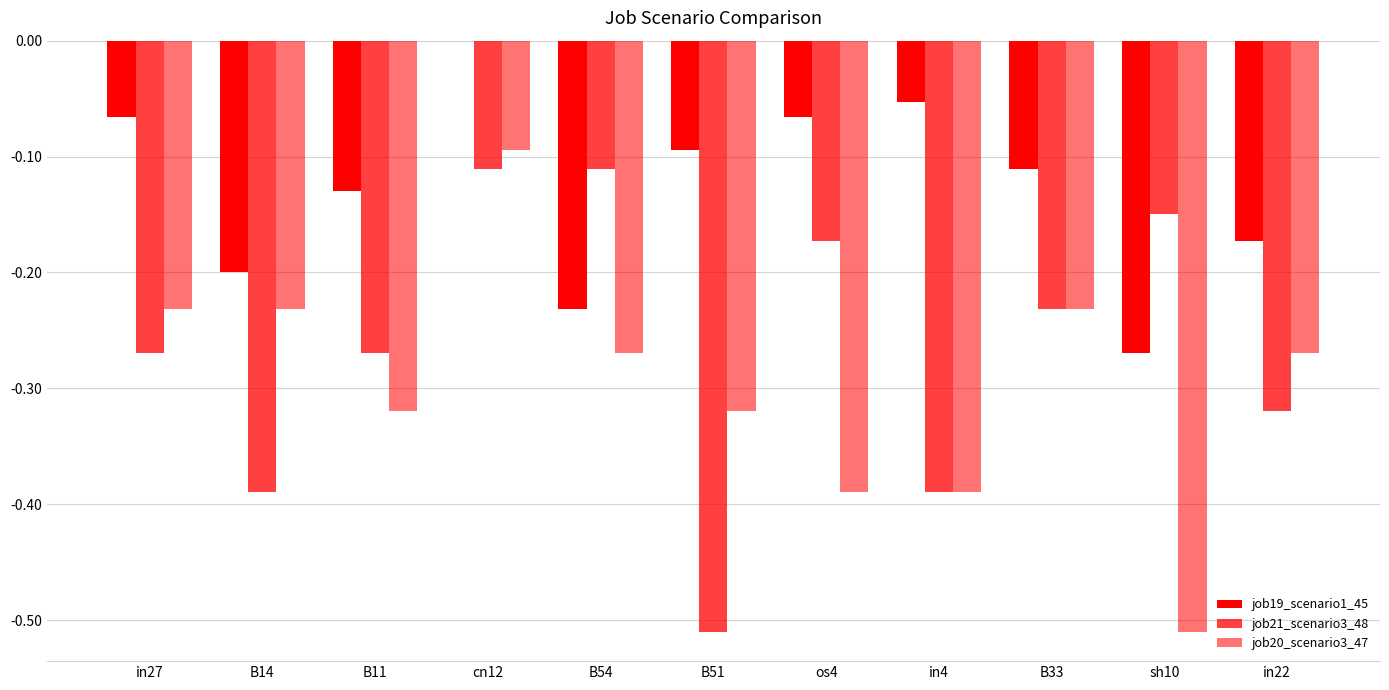

List the series in order of their peak value, highest first.

job19_scenario1_45, job20_scenario3_47, job21_scenario3_48